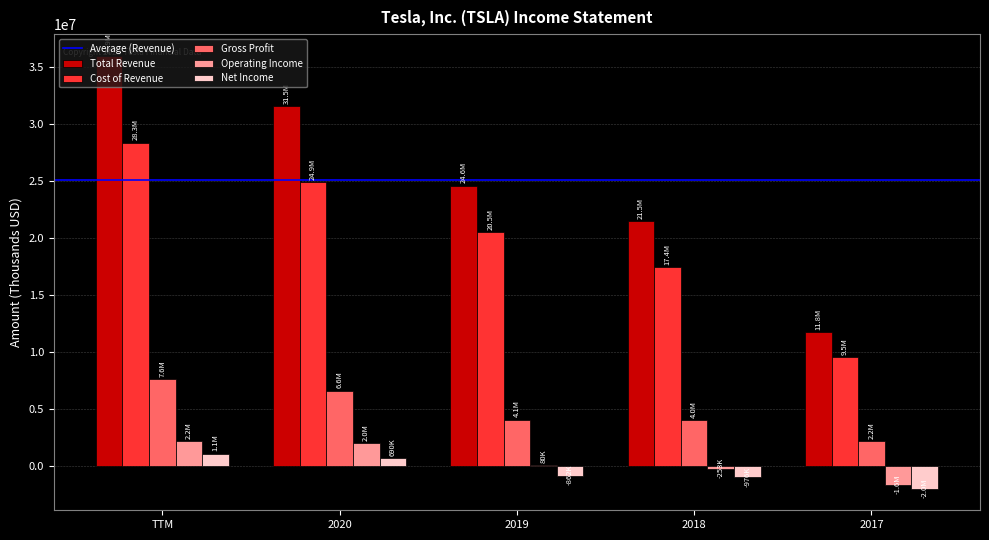

What is the average value of the Net Income series?

-399498